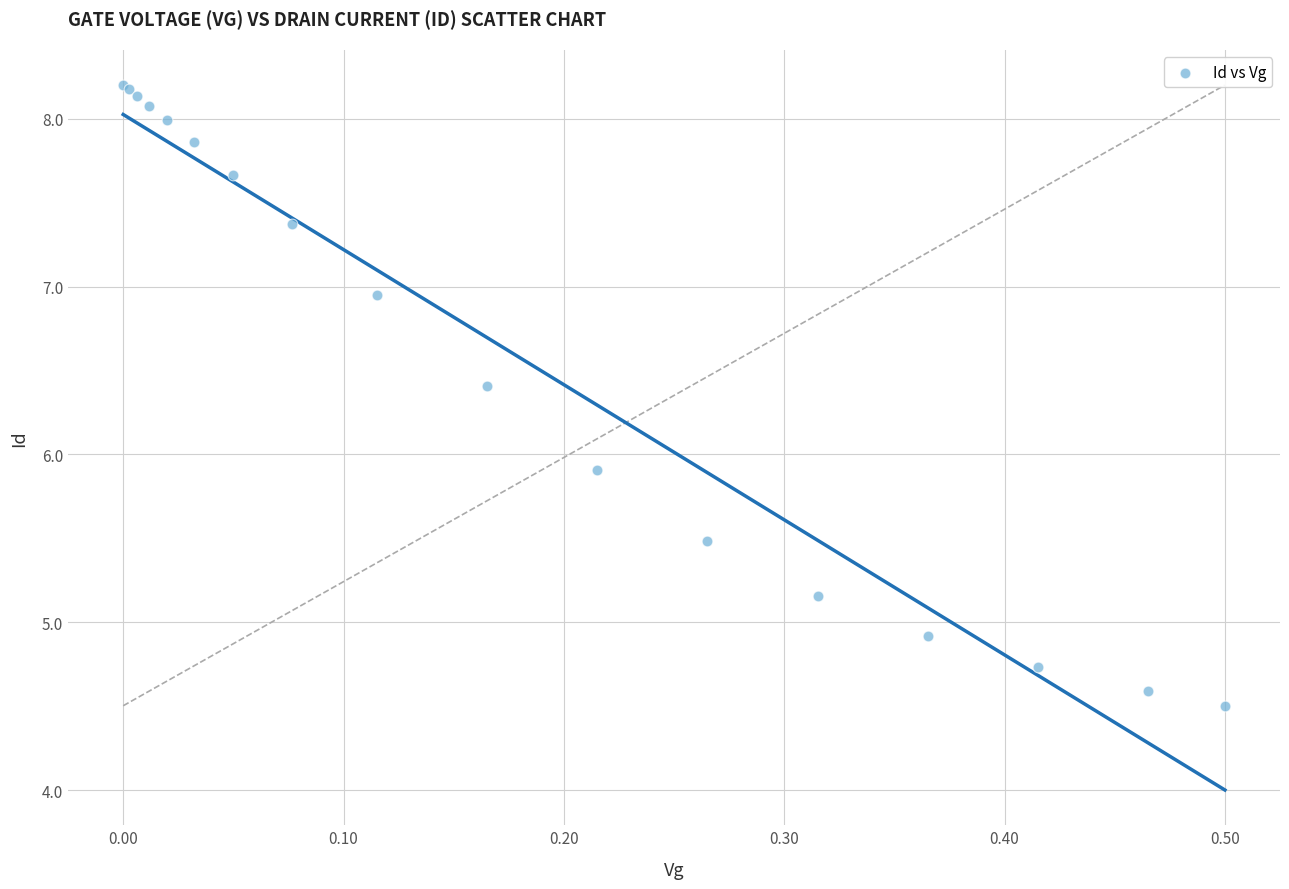

What Y value in the scatter plot is closest to 6?

5.9